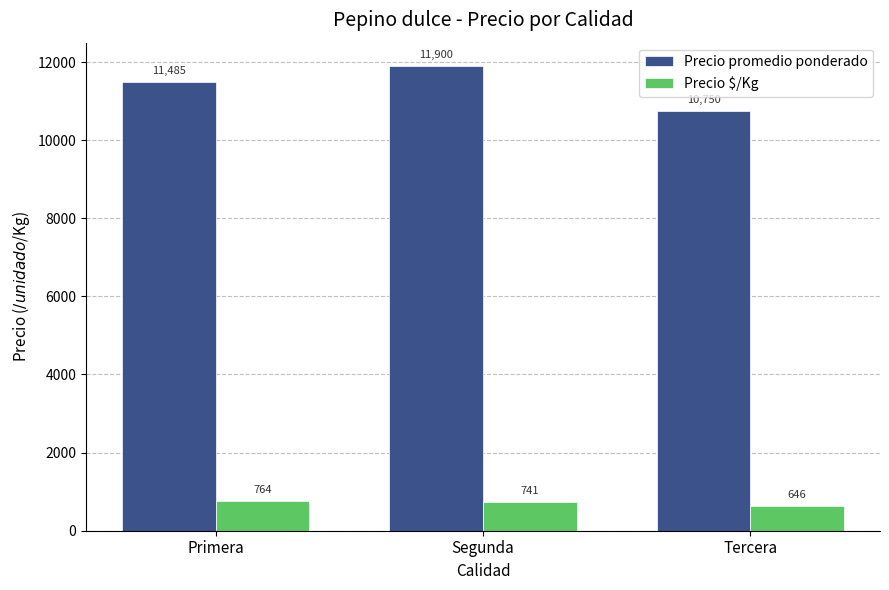

At which category is the sum across all series the highest?

Segunda